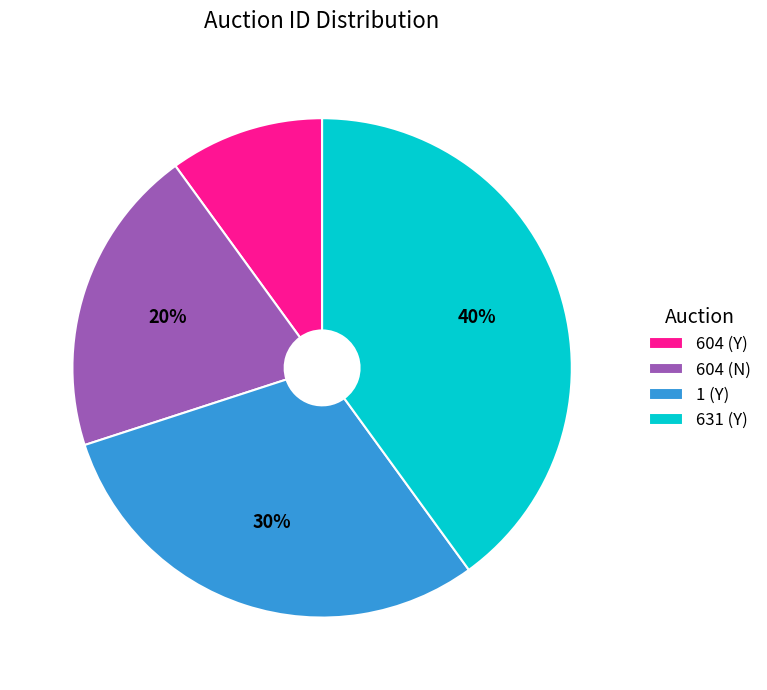

Rank the categories by value from lowest to highest.

604 (Y), 604 (N), 1 (Y), 631 (Y)